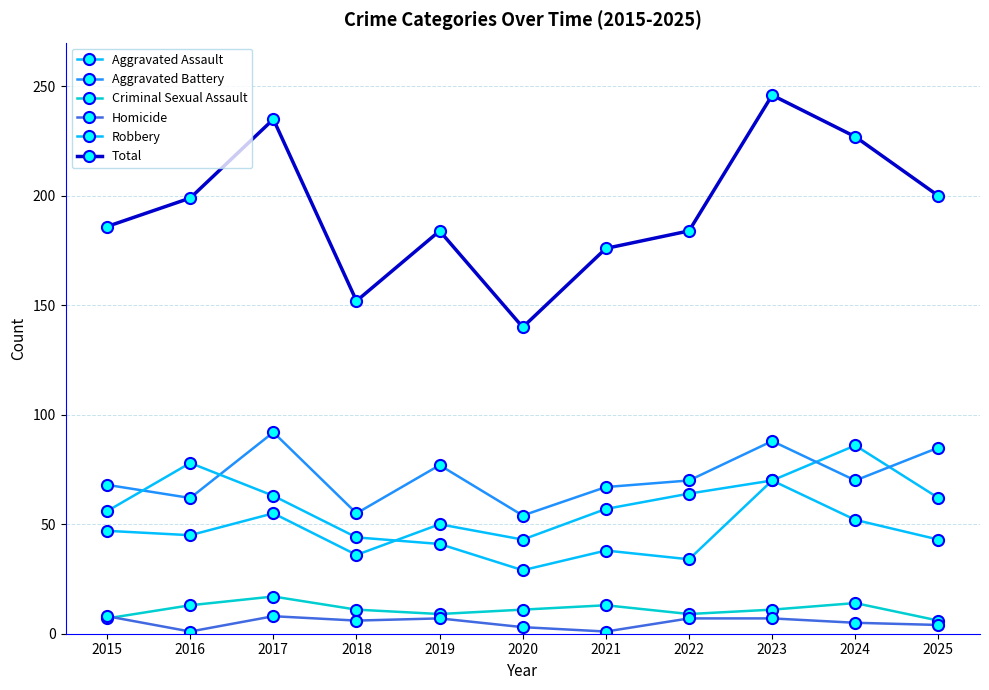

At which category is the sum across all series the highest?

2023